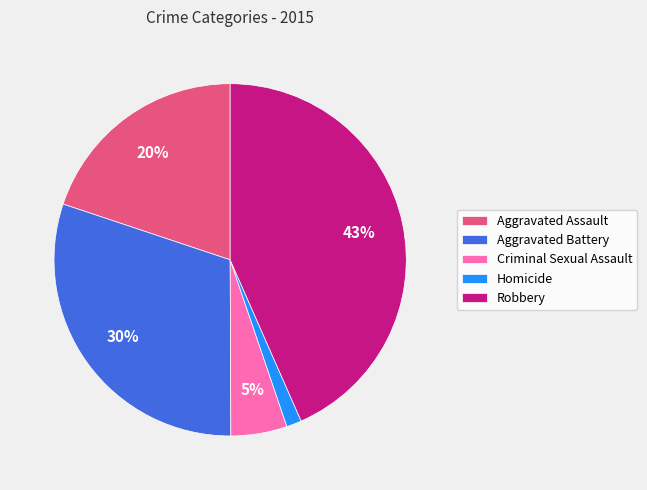

True or false: Aggravated Assault accounts for 20% of the total.

True